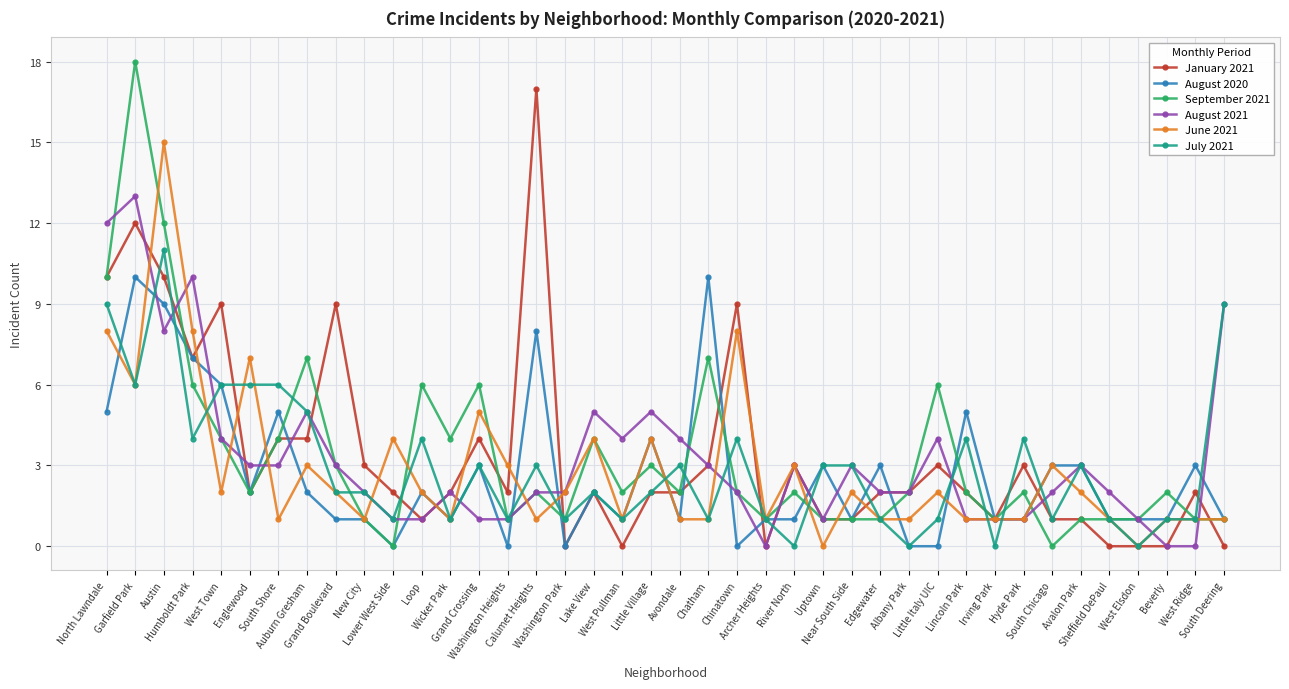

True or false: August 2020 has more than 0 interior local peaks.

True